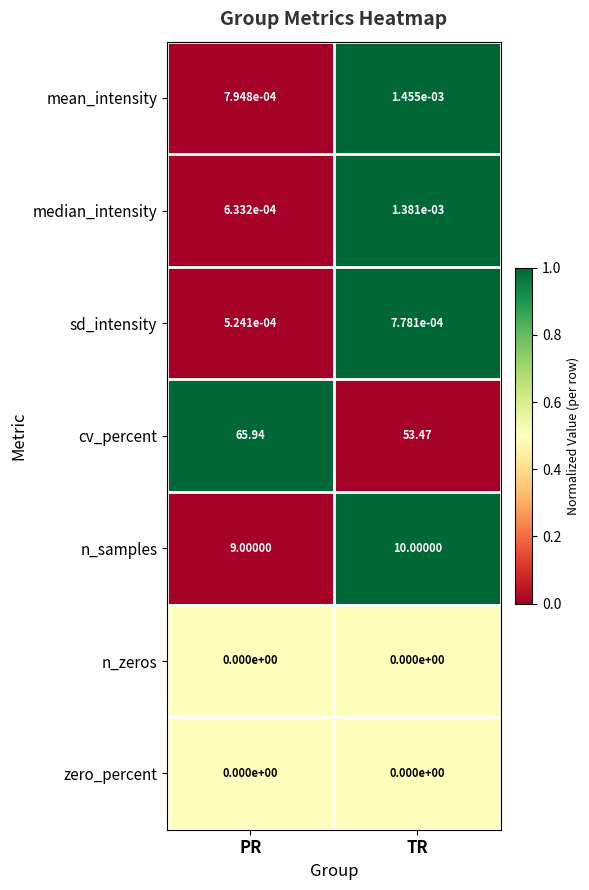

Which series has the largest range (max minus min)?

cv_percent